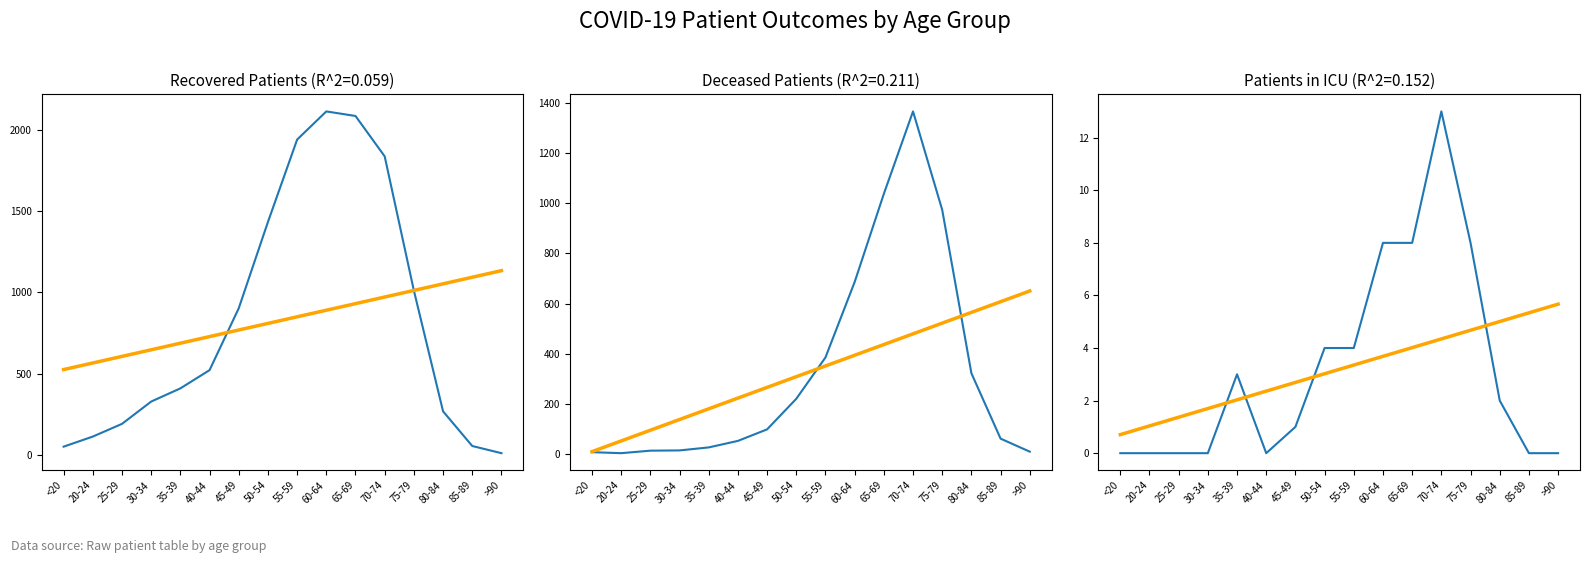

What is the difference between the second highest and minimum values in the recovered_patients_trend series?

567.1